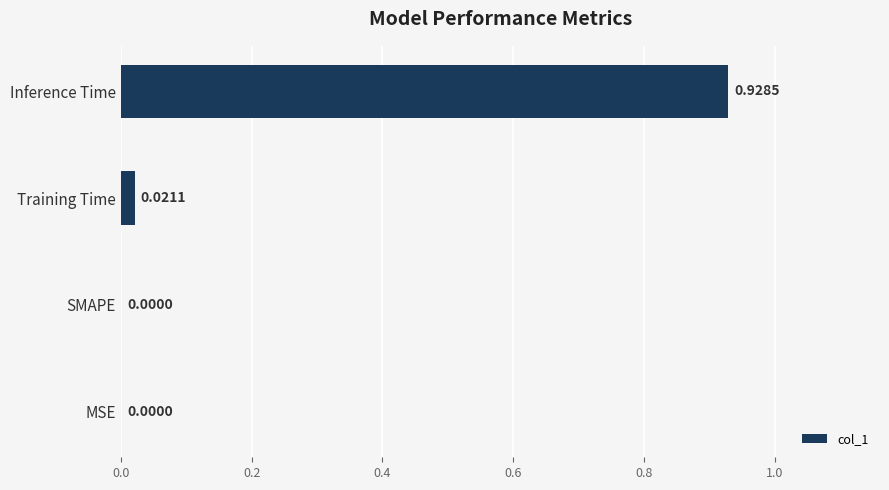

Between Training Time and MSE, which is larger?

Training Time